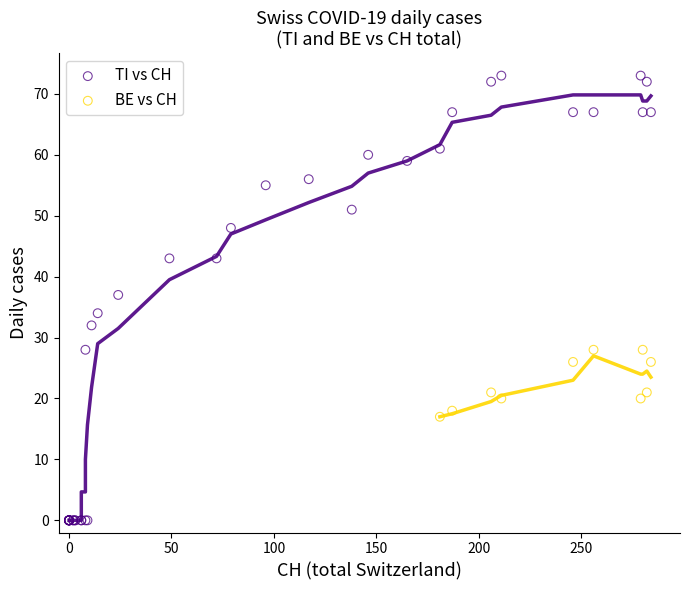

Which series has the widest spread of Y values?

TI vs CH